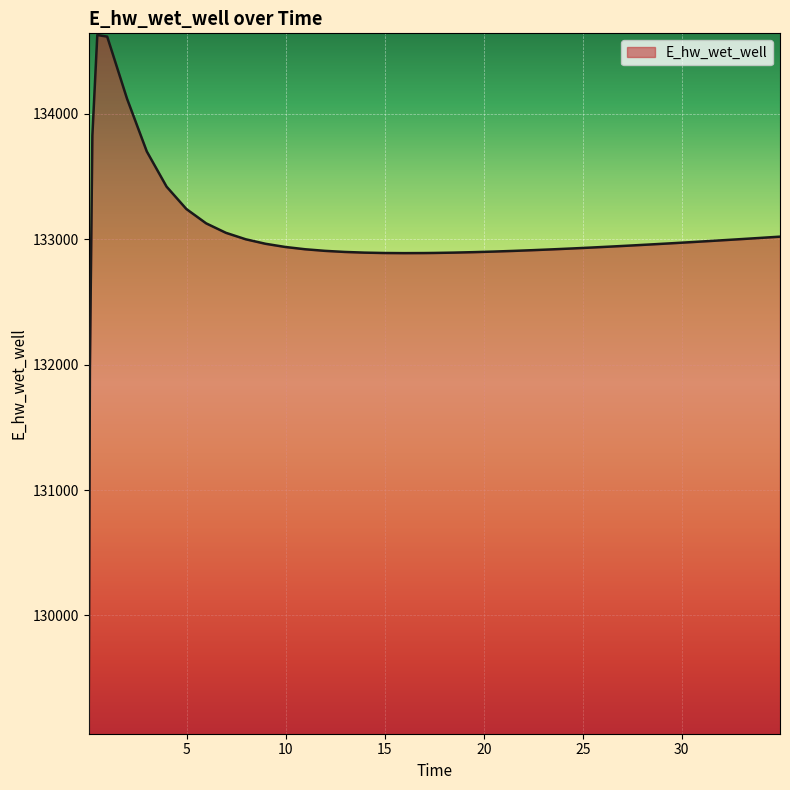

What is the difference between the maximum and minimum values?

5557.7